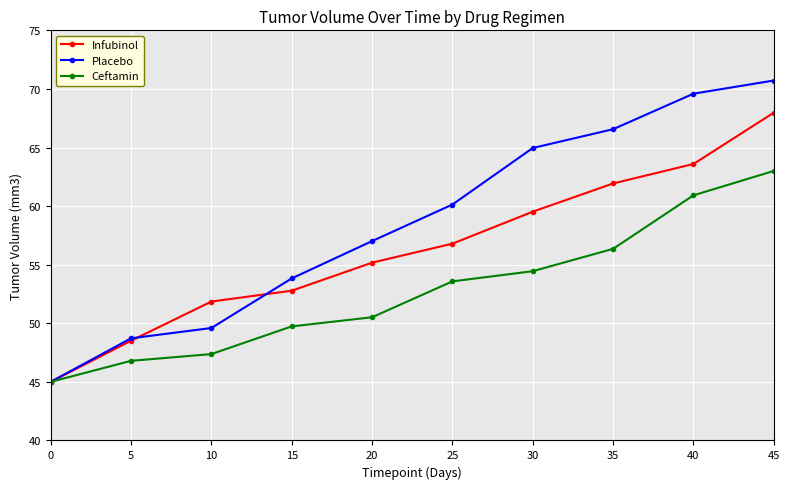

List the labels in order of Placebo value, largest first.

45, 40, 35, 30, 25, 20, 15, 10, 5, 0